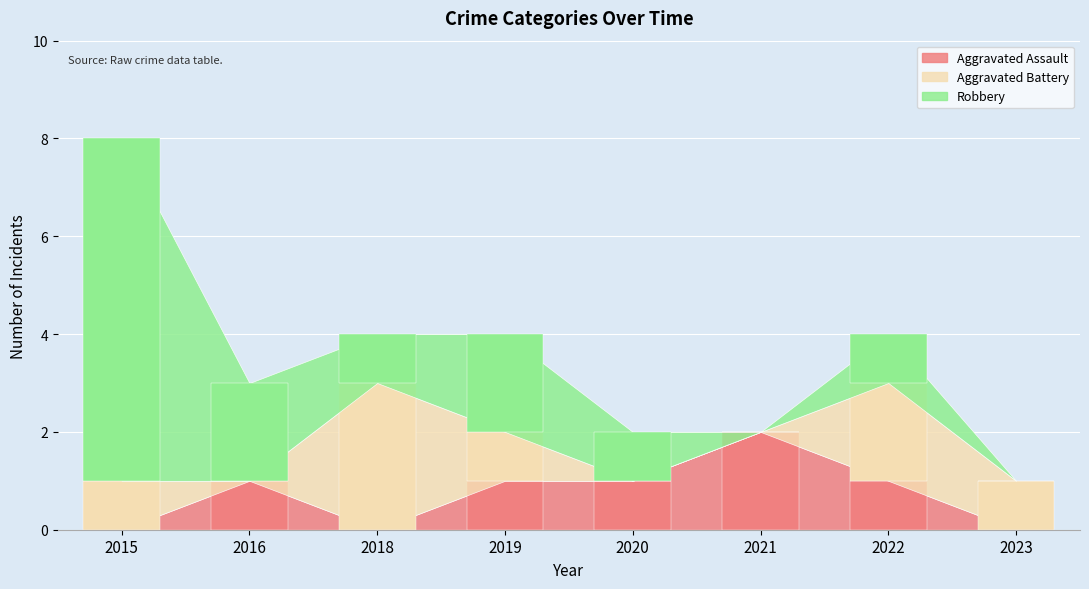

What is the maximum value for Robbery?

7